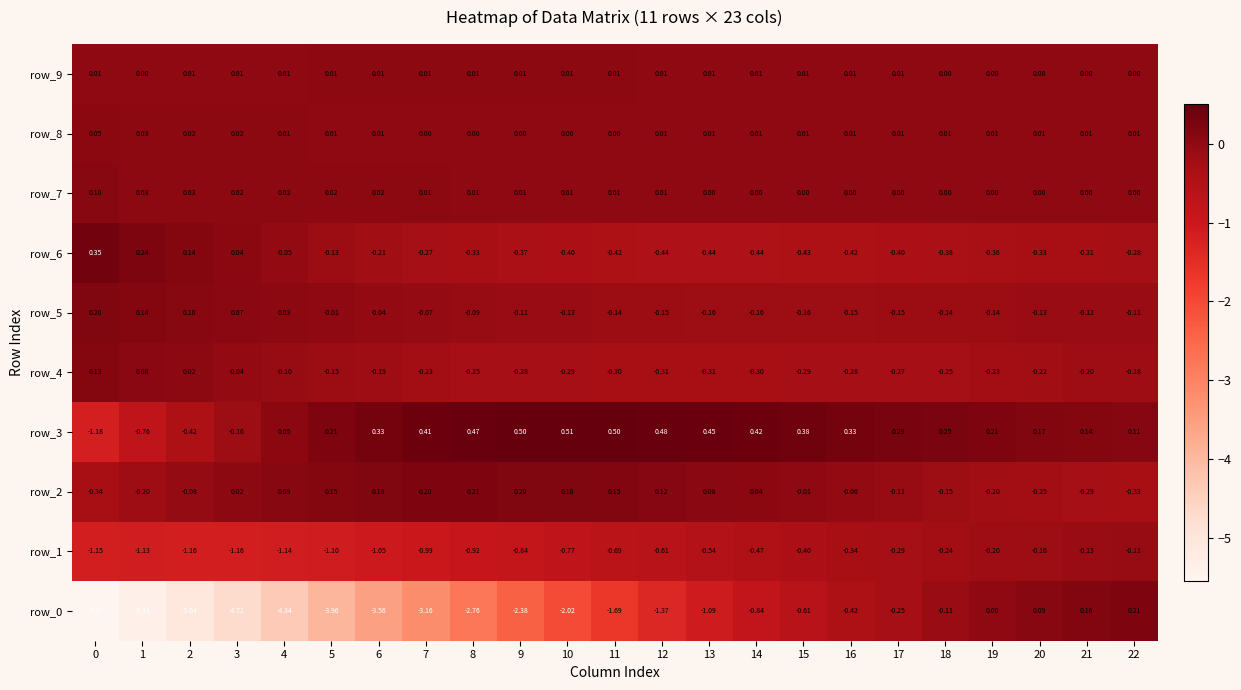

Is the value of row_1 at 15 greater than the value of row_5 at 9?

No